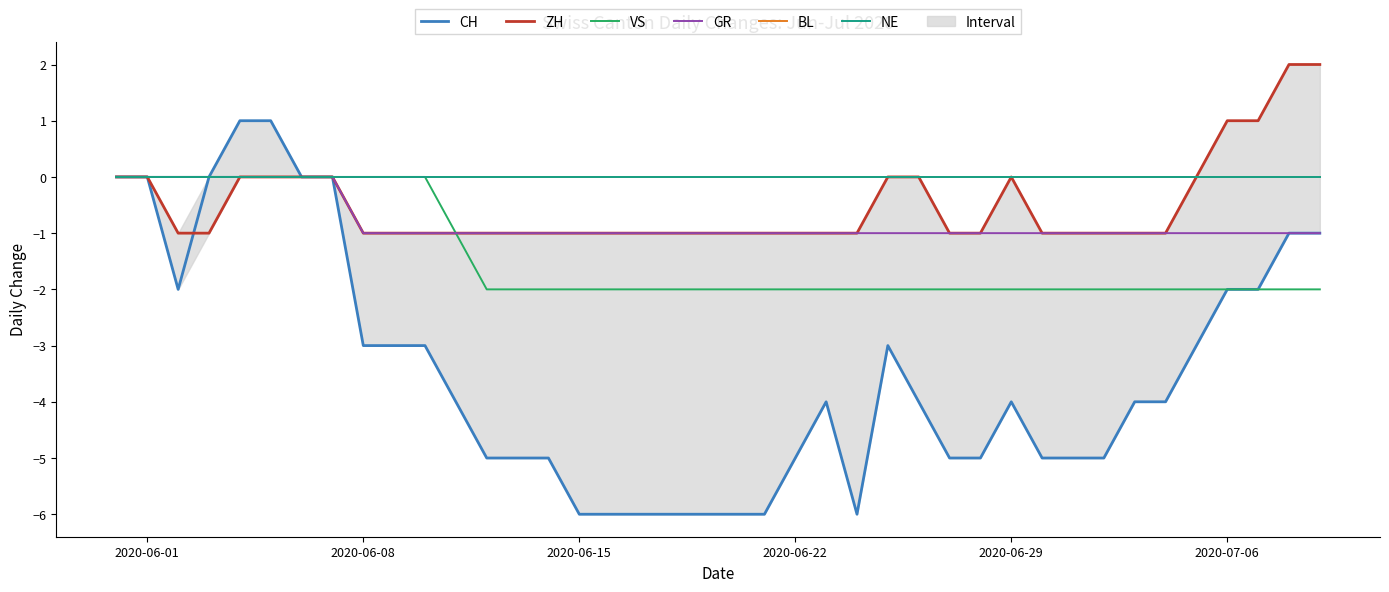

Is the value of CH at 7 greater than the value of VS at 10?

No